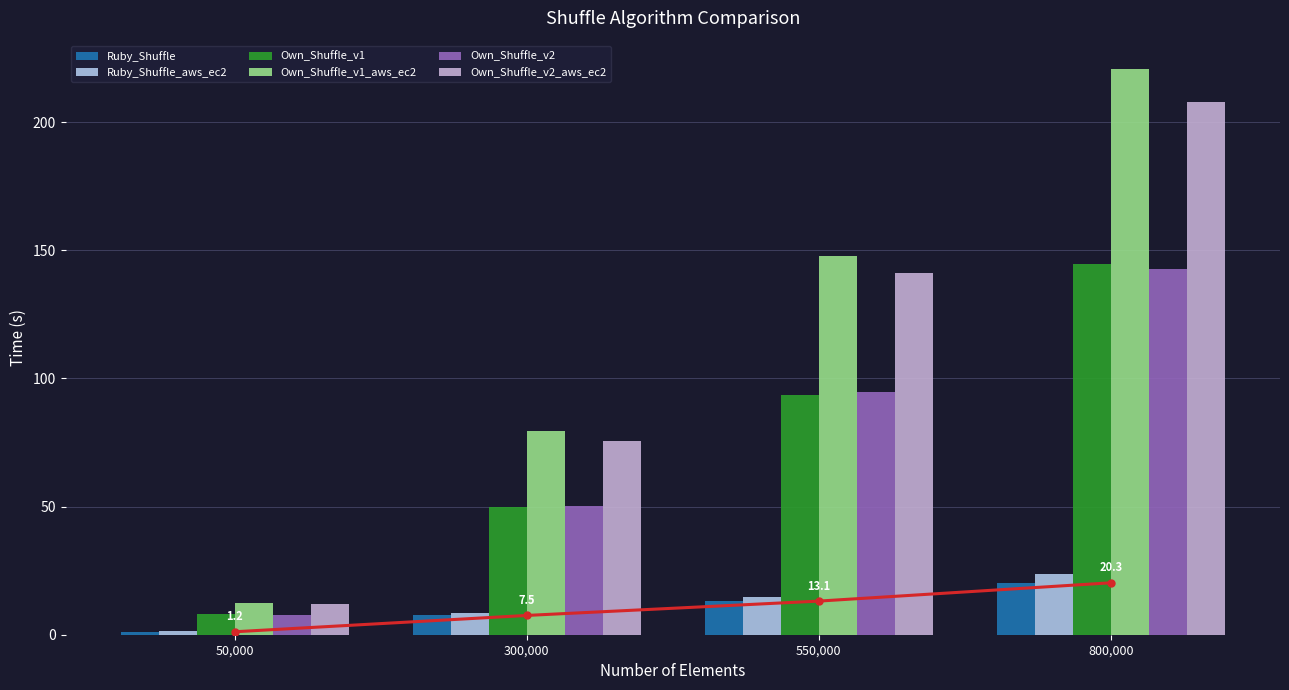

Which label corresponds to the smallest value in the chart?

50,000